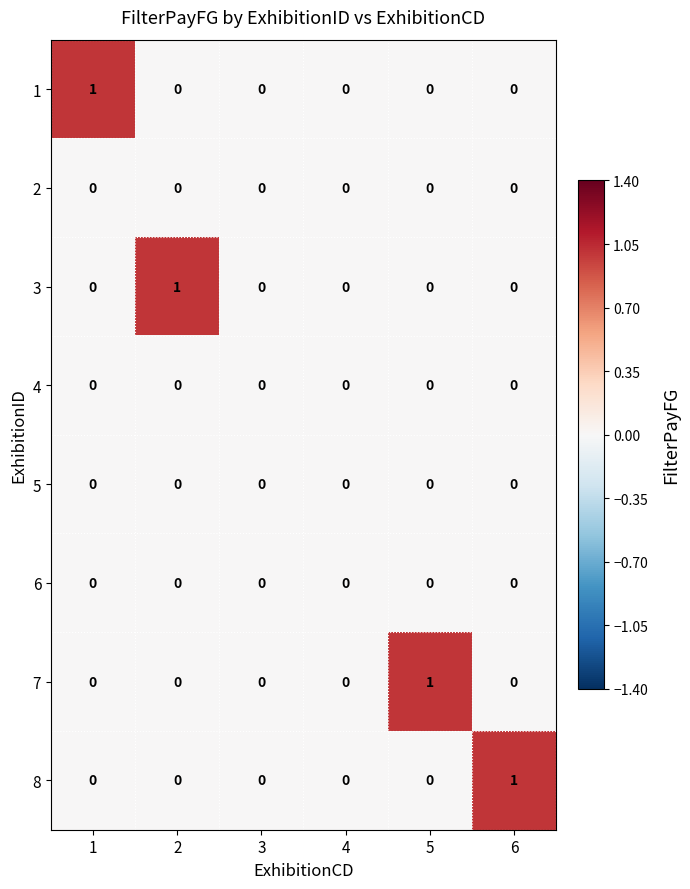

The value of 1 at 6 is 1. True or false?

False